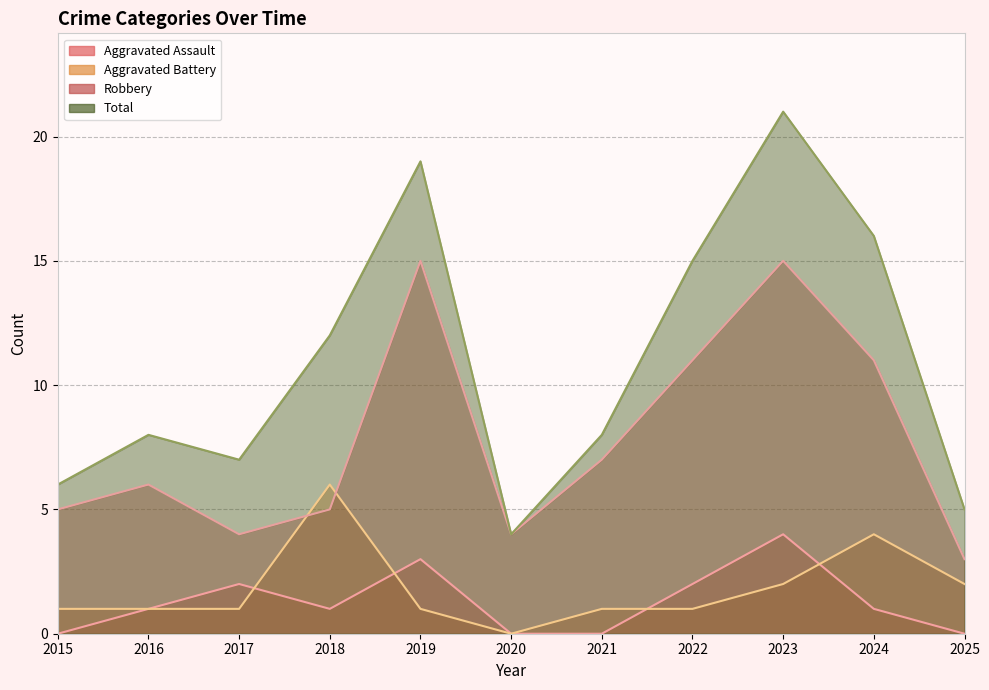

At which label is Aggravated Battery closest to 3?

2023